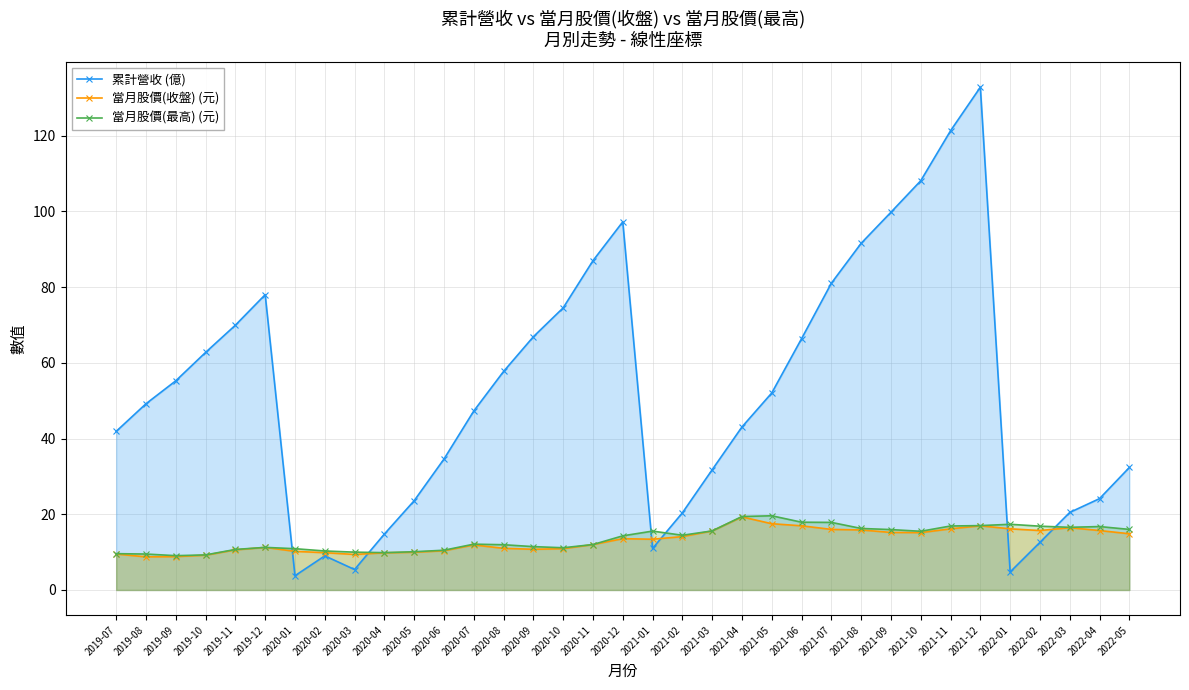

True or false: 累計營收 (億) has a value of 49.2 at 2019-08.

True